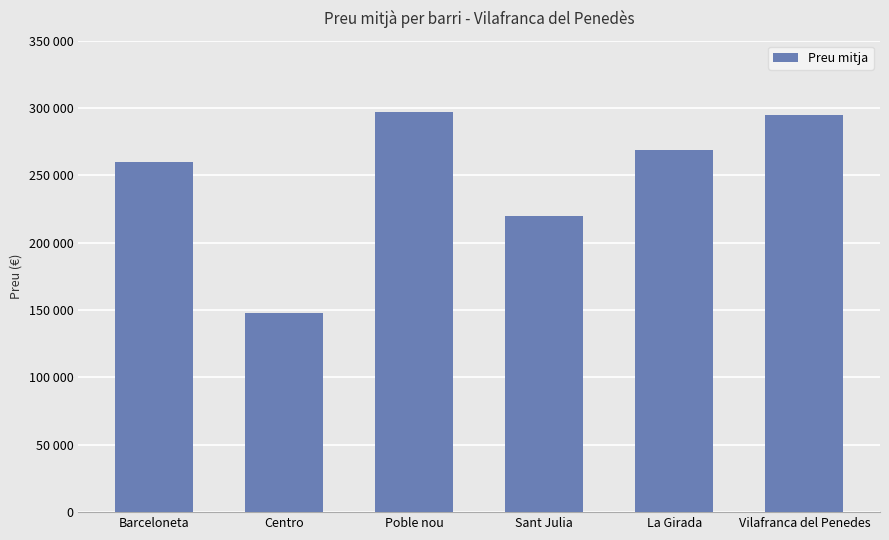

What is the difference between the values at Sant Julia and Barceloneta?

40130